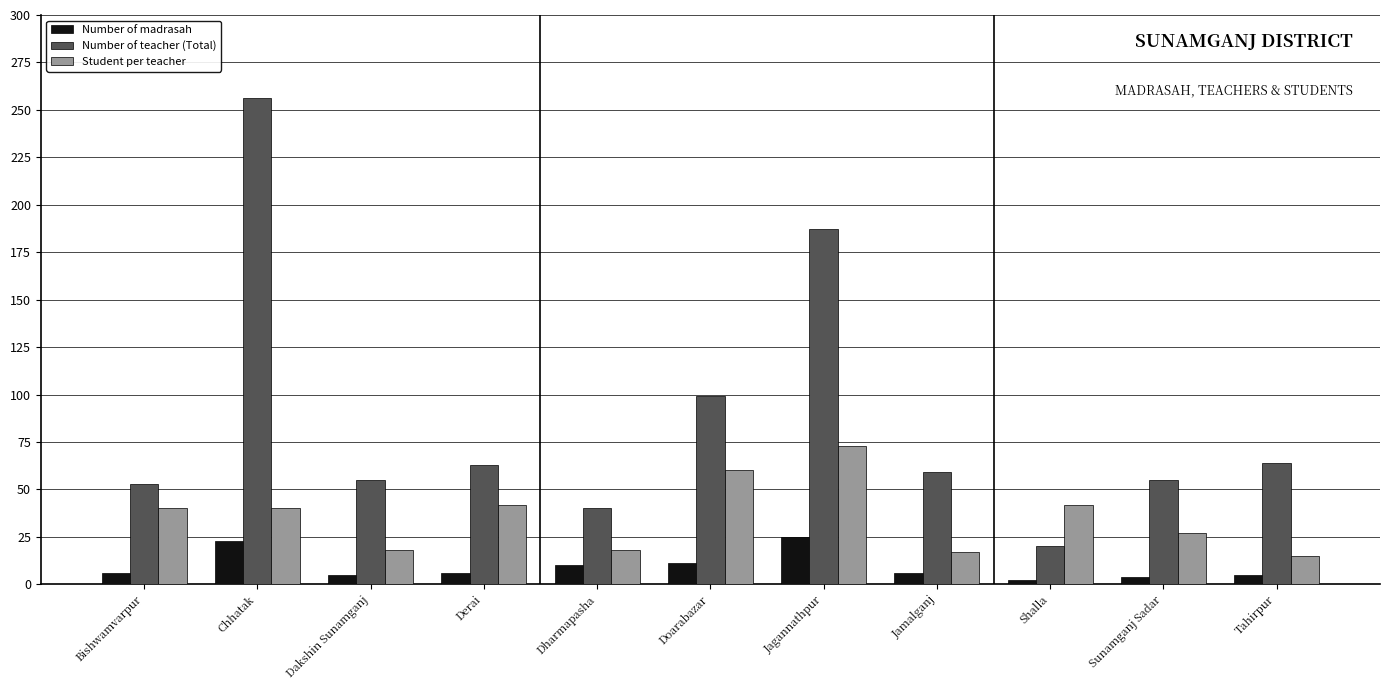

Are the bars horizontal?

No